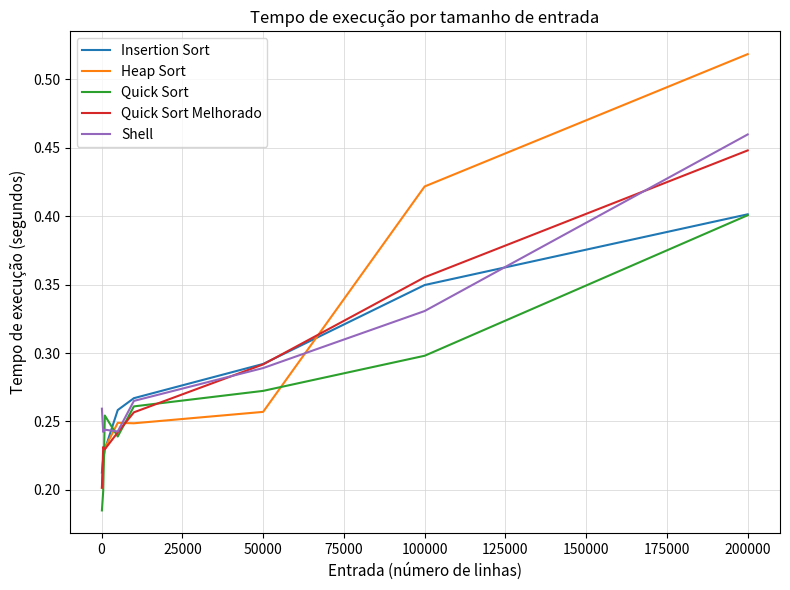

Which series has the largest range (max minus min)?

Heap Sort